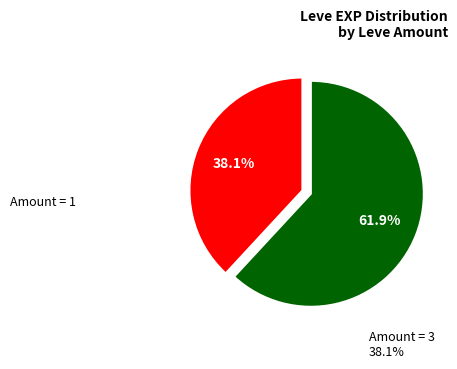

Does any single category account for the majority?

Yes